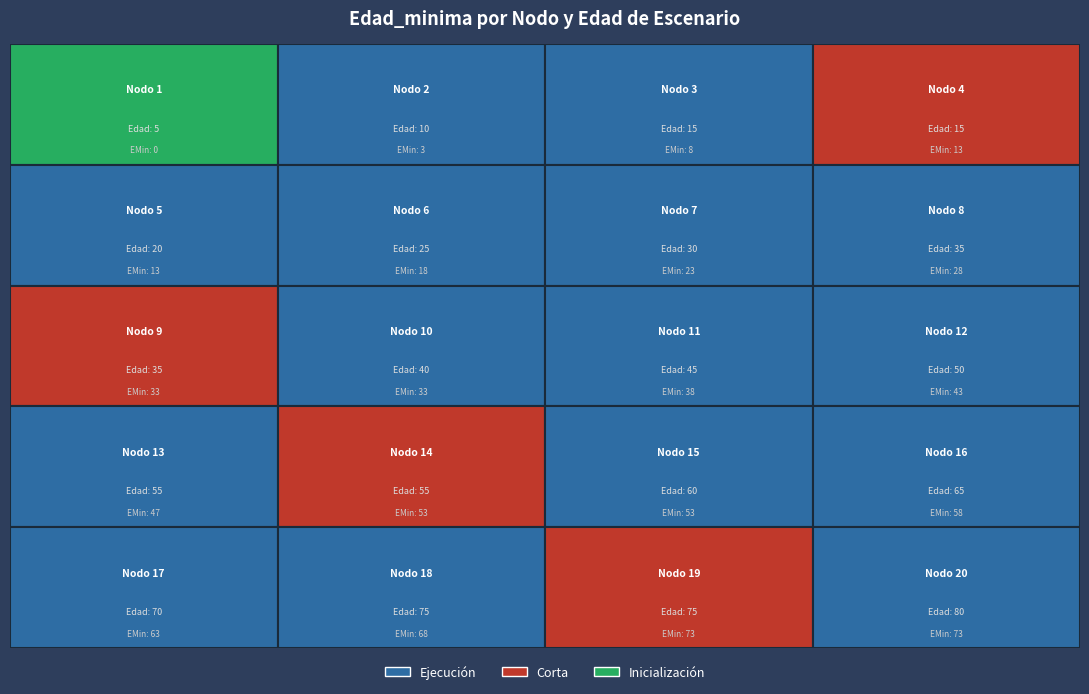

Reading left to right, transcribe all the data shown in this chart.

Nodo 1: 0=0	1=0	2=0	3=0	4=0	5=0	6=0	7=0	8=0	9=0	10=0	11=0	12=0	13=0	14=0	15=0	16=0	17=0	18=0	19=0
Nodo 2: 0=3	1=3	2=3	3=3	4=3	5=3	6=3	7=3	8=3	9=3	10=3	11=3	12=3	13=3	14=3	15=3	16=3	17=3	18=3	19=3
Nodo 3: 0=8	1=8	2=8	3=8	4=8	5=8	6=8	7=8	8=8	9=8	10=8	11=8	12=8	13=8	14=8	15=8	16=8	17=8	18=8	19=8
Nodo 4: 0=13	1=13	2=13	3=13	4=13	5=13	6=13	7=13	8=13	9=13	10=13	11=13	12=13	13=13	14=13	15=13	16=13	17=13	18=13	19=13
Nodo 5: 0=13	1=13	2=13	3=13	4=13	5=13	6=13	7=13	8=13	9=13	10=13	11=13	12=13	13=13	14=13	15=13	16=13	17=13	18=13	19=13
Nodo 6: 0=18	1=18	2=18	3=18	4=18	5=18	6=18	7=18	8=18	9=18	10=18	11=18	12=18	13=18	14=18	15=18	16=18	17=18	18=18	19=18
Nodo 7: 0=23	1=23	2=23	3=23	4=23	5=23	6=23	7=23	8=23	9=23	10=23	11=23	12=23	13=23	14=23	15=23	16=23	17=23	18=23	19=23
Nodo 8: 0=28	1=28	2=28	3=28	4=28	5=28	6=28	7=28	8=28	9=28	10=28	11=28	12=28	13=28	14=28	15=28	16=28	17=28	18=28	19=28
Nodo 9: 0=33	1=33	2=33	3=33	4=33	5=33	6=33	7=33	8=33	9=33	10=33	11=33	12=33	13=33	14=33	15=33	16=33	17=33	18=33	19=33
Nodo 10: 0=33	1=33	2=33	3=33	4=33	5=33	6=33	7=33	8=33	9=33	10=33	11=33	12=33	13=33	14=33	15=33	16=33	17=33	18=33	19=33
Nodo 11: 0=38	1=38	2=38	3=38	4=38	5=38	6=38	7=38	8=38	9=38	10=38	11=38	12=38	13=38	14=38	15=38	16=38	17=38	18=38	19=38
Nodo 12: 0=43	1=43	2=43	3=43	4=43	5=43	6=43	7=43	8=43	9=43	10=43	11=43	12=43	13=43	14=43	15=43	16=43	17=43	18=43	19=43
Nodo 13: 0=47	1=47	2=47	3=47	4=47	5=47	6=47	7=47	8=47	9=47	10=47	11=47	12=47	13=47	14=47	15=47	16=47	17=47	18=47	19=47
Nodo 14: 0=53	1=53	2=53	3=53	4=53	5=53	6=53	7=53	8=53	9=53	10=53	11=53	12=53	13=53	14=53	15=53	16=53	17=53	18=53	19=53
Nodo 15: 0=53	1=53	2=53	3=53	4=53	5=53	6=53	7=53	8=53	9=53	10=53	11=53	12=53	13=53	14=53	15=53	16=53	17=53	18=53	19=53
Nodo 16: 0=58	1=58	2=58	3=58	4=58	5=58	6=58	7=58	8=58	9=58	10=58	11=58	12=58	13=58	14=58	15=58	16=58	17=58	18=58	19=58
Nodo 17: 0=63	1=63	2=63	3=63	4=63	5=63	6=63	7=63	8=63	9=63	10=63	11=63	12=63	13=63	14=63	15=63	16=63	17=63	18=63	19=63
Nodo 18: 0=68	1=68	2=68	3=68	4=68	5=68	6=68	7=68	8=68	9=68	10=68	11=68	12=68	13=68	14=68	15=68	16=68	17=68	18=68	19=68
Nodo 19: 0=73	1=73	2=73	3=73	4=73	5=73	6=73	7=73	8=73	9=73	10=73	11=73	12=73	13=73	14=73	15=73	16=73	17=73	18=73	19=73
Nodo 20: 0=73	1=73	2=73	3=73	4=73	5=73	6=73	7=73	8=73	9=73	10=73	11=73	12=73	13=73	14=73	15=73	16=73	17=73	18=73	19=73